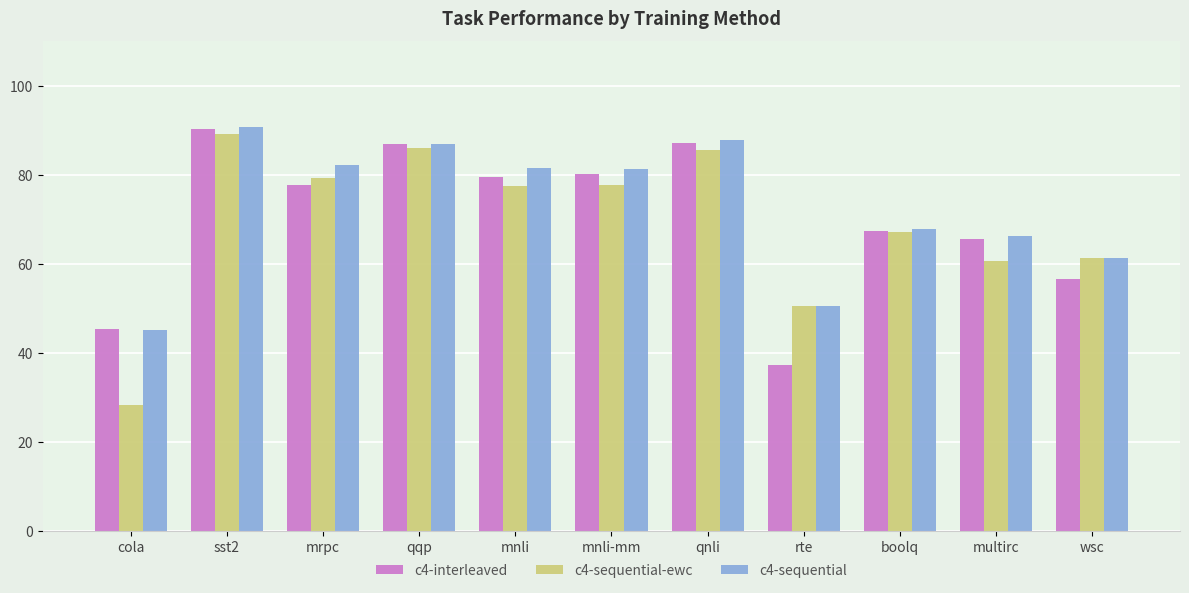

At which label does c4-sequential first exceed 81?

sst2